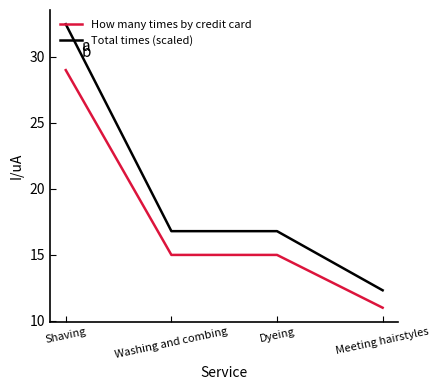

Which series has the largest range (max minus min)?

Total times (scaled)